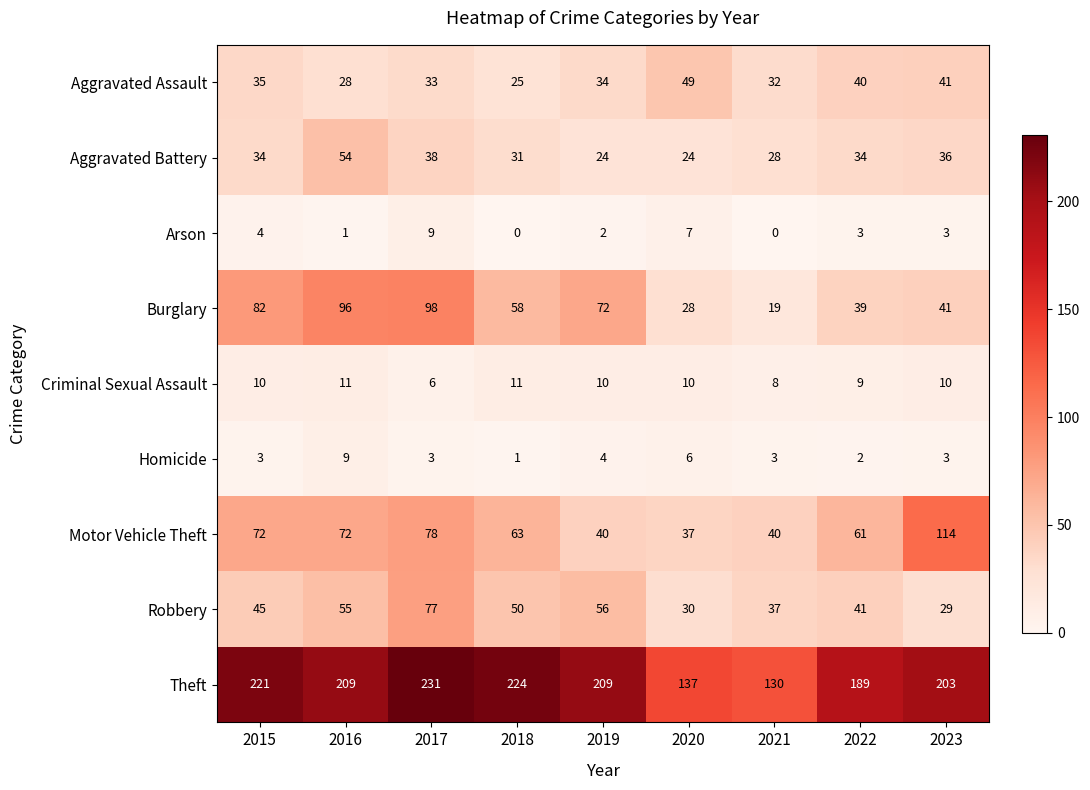

Read the Criminal Sexual Assault value at 2016.

11